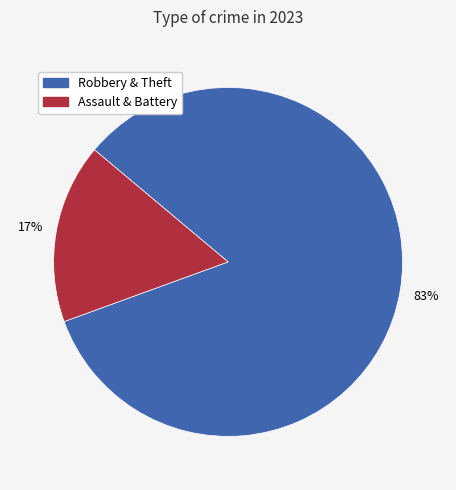

Does any single category account for the majority?

Yes